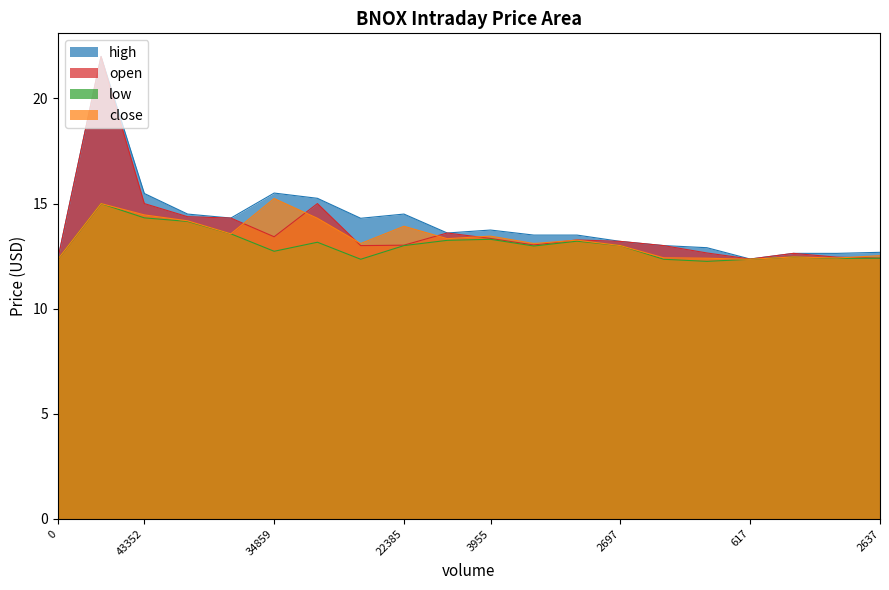

The close series shows 3.0 at 22385. True or false?

False